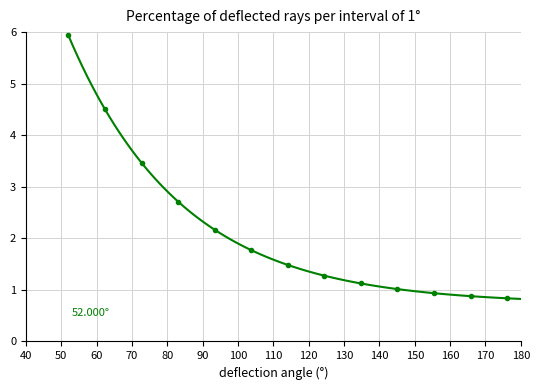

What is the difference between the maximum and minimum values?

5.1